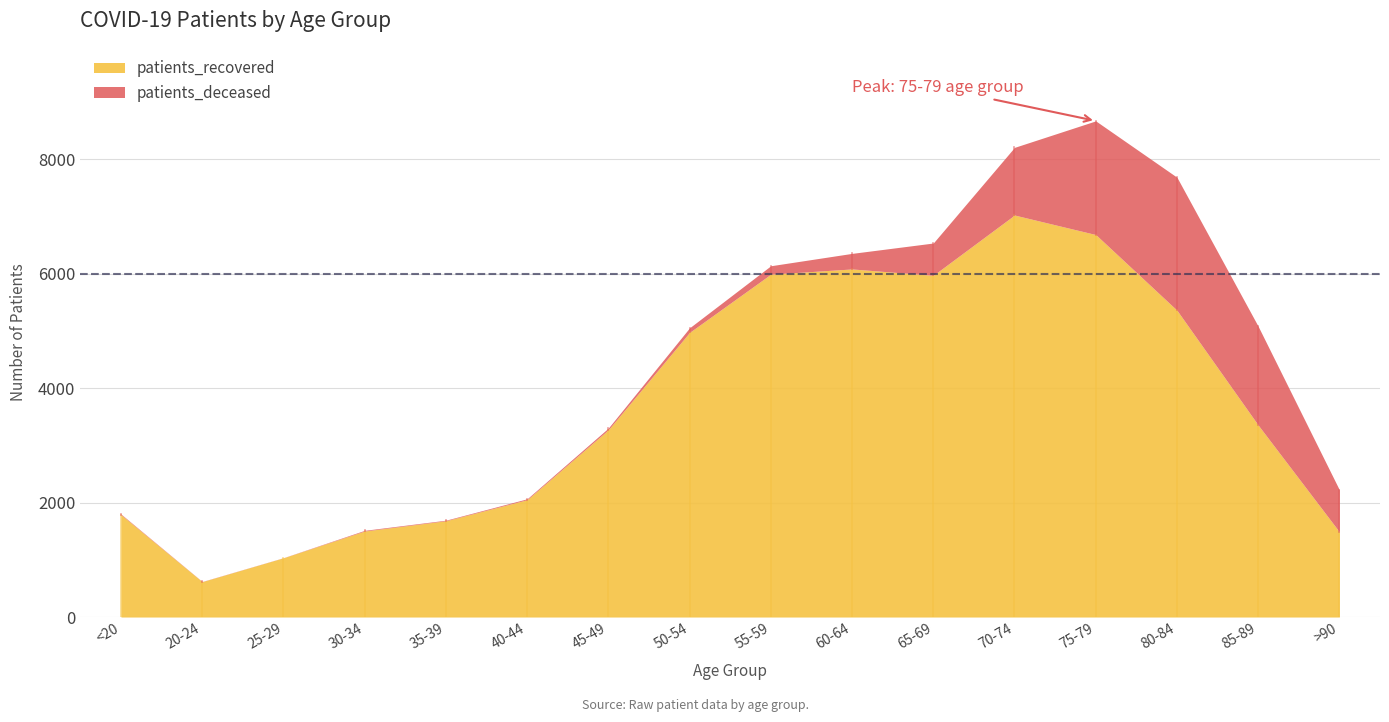

What is the label of the 11th point from the left?

65-69